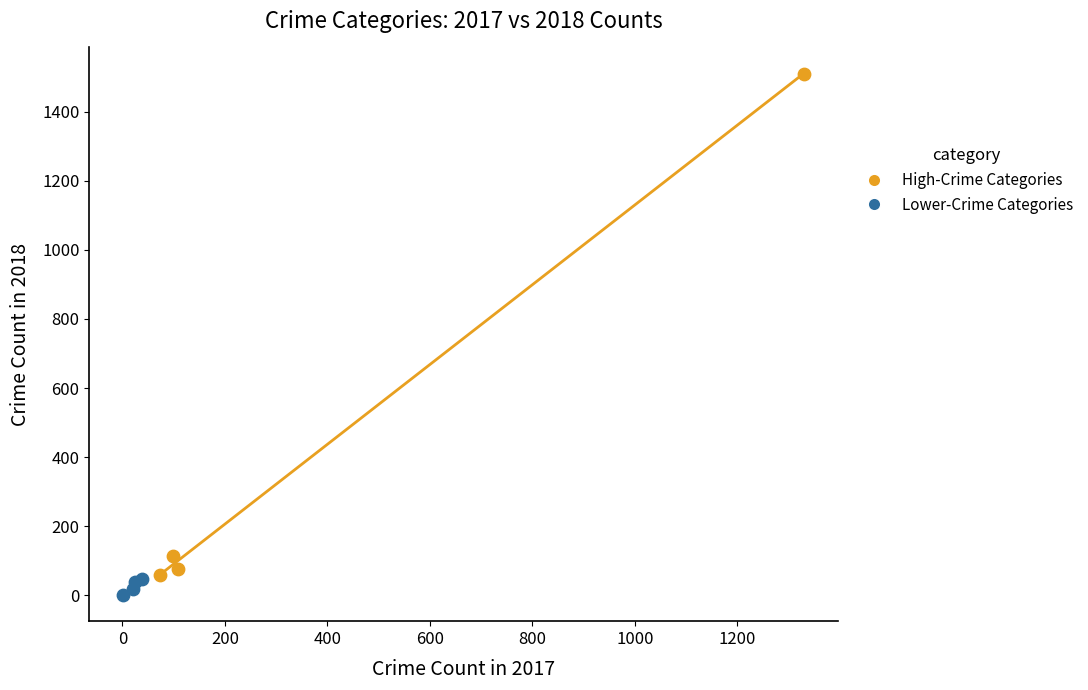

Which series contains the highest Y value?

High-Crime Categories